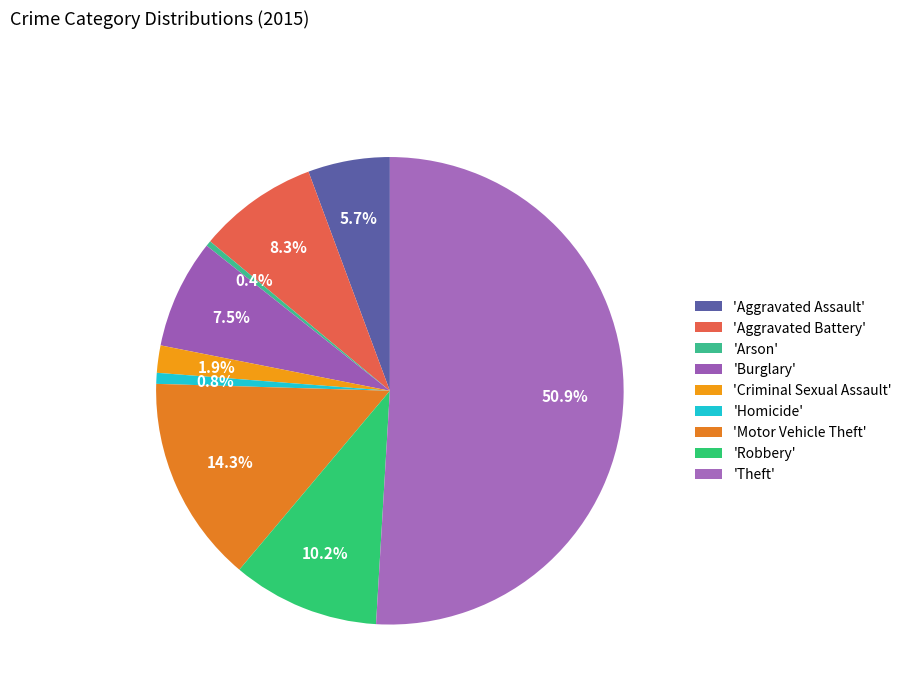

Which category accounts for the majority?

Theft